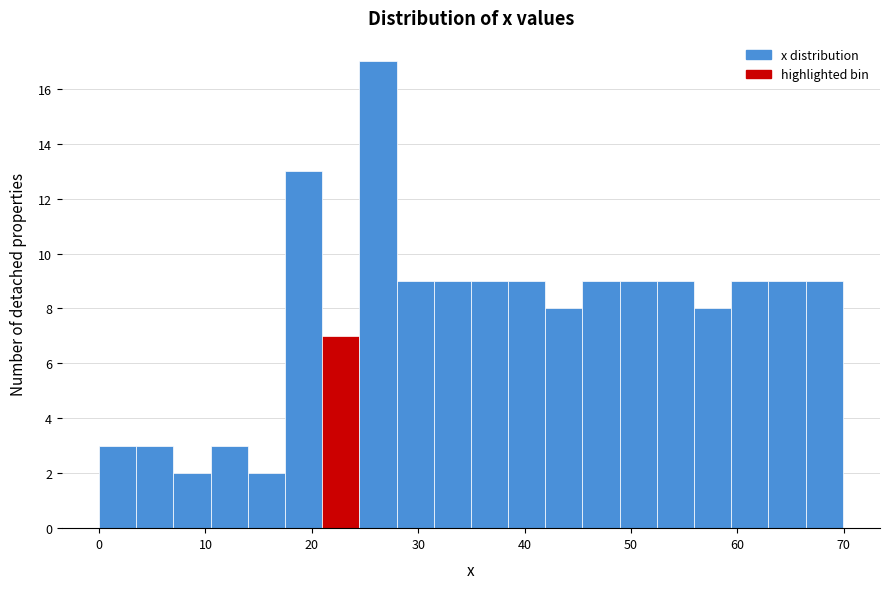

Around what value on the x-axis is the tallest bar? Give the approximate position of its centre, as read against the axis.

26